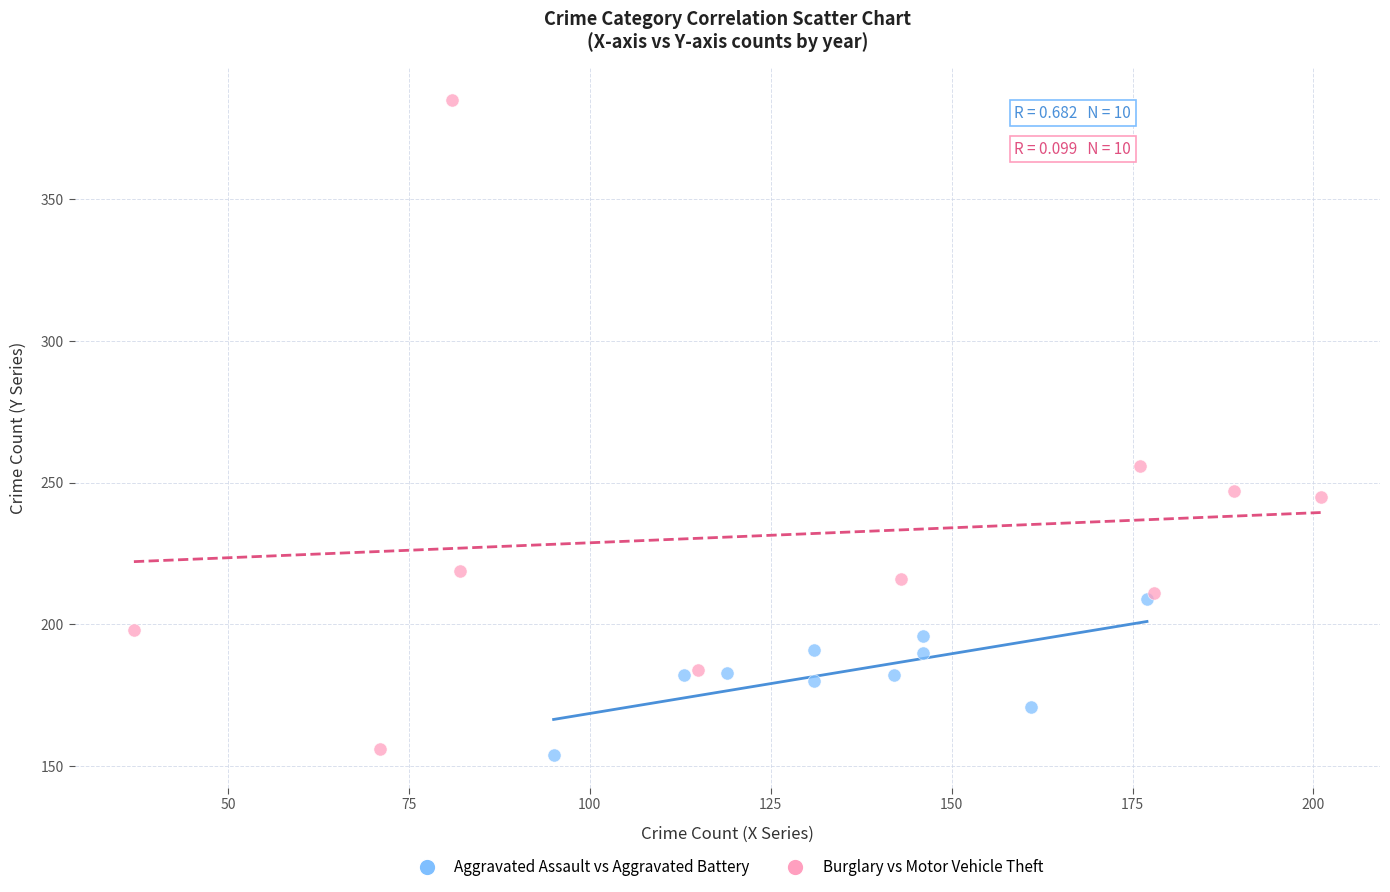

Which series has the largest Y range (max minus min)?

Burglary vs Motor Vehicle Theft